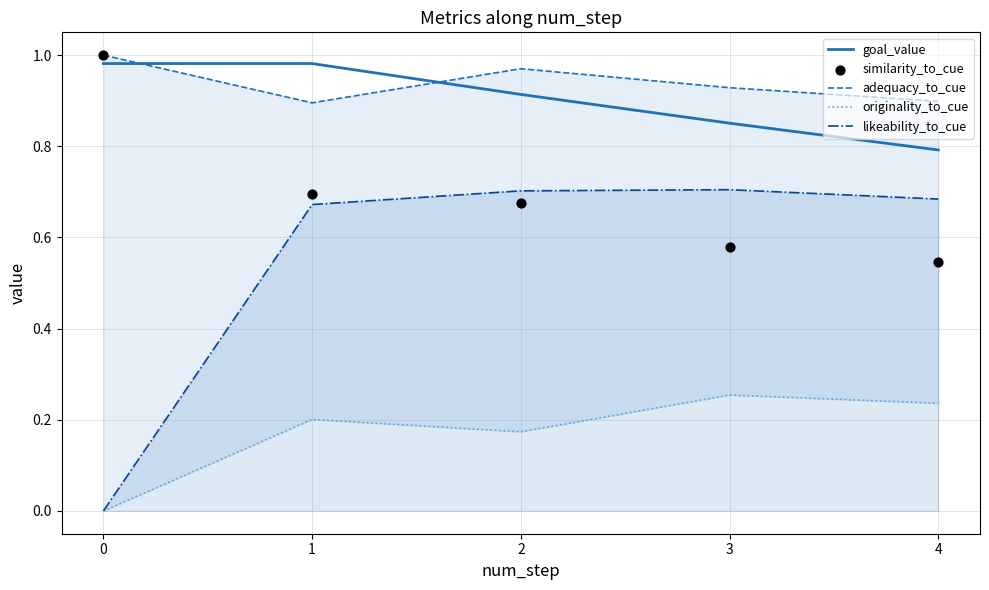

Which series has the largest total across all categories?

adequacy_to_cue